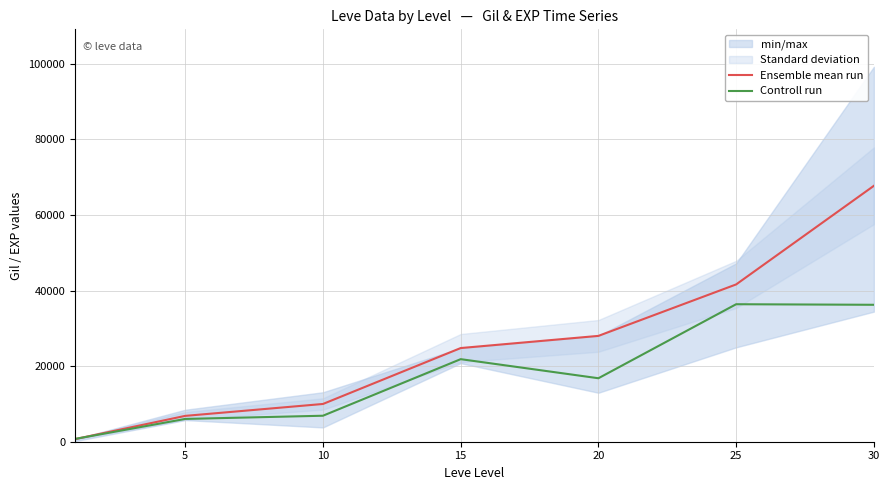

Which series ends up on top after the final intersection of Ensemble mean run and Controll run?

Ensemble mean run